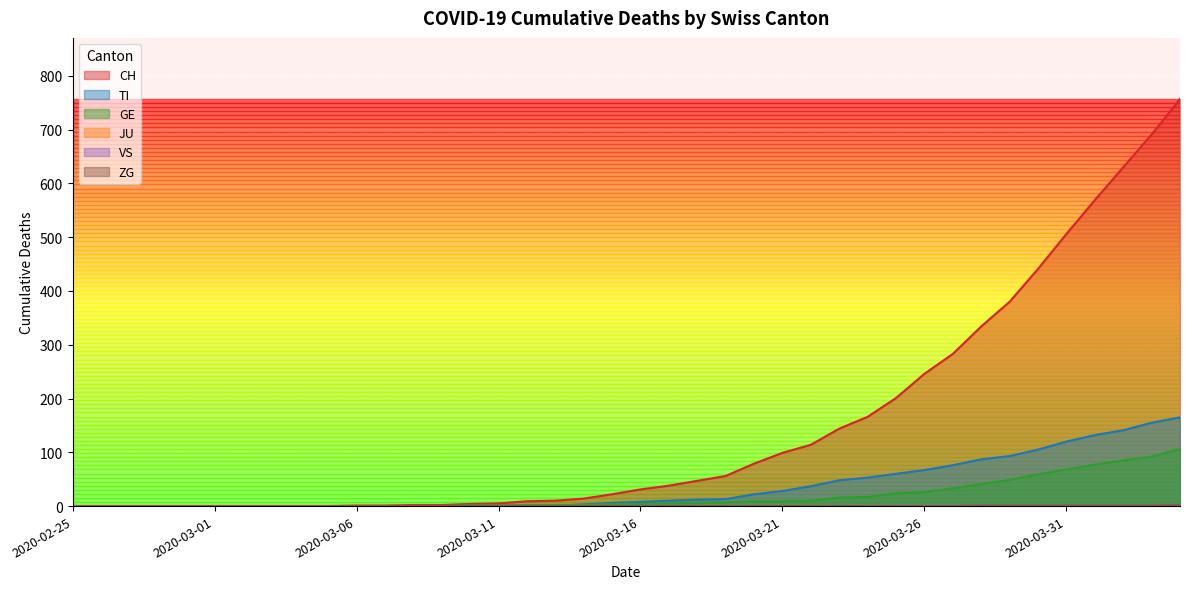

True or false: TI has more than 2 points higher than both neighbors.

False